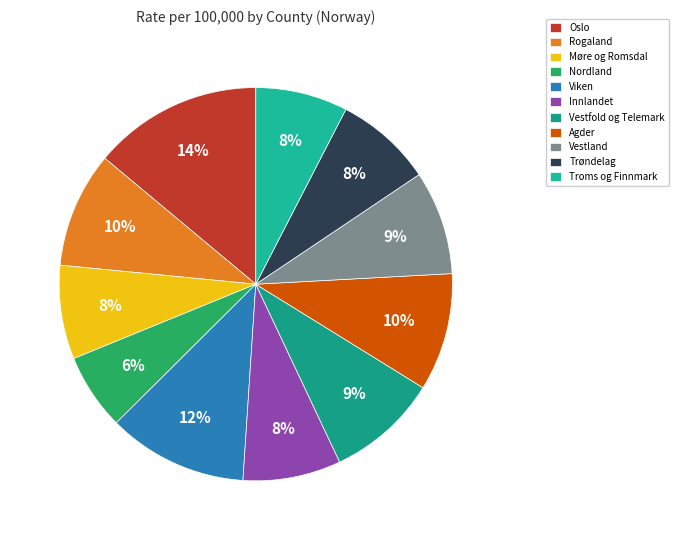

To the nearest percent, what is the difference between the Agder and Trøndelag slice percentages?

2%